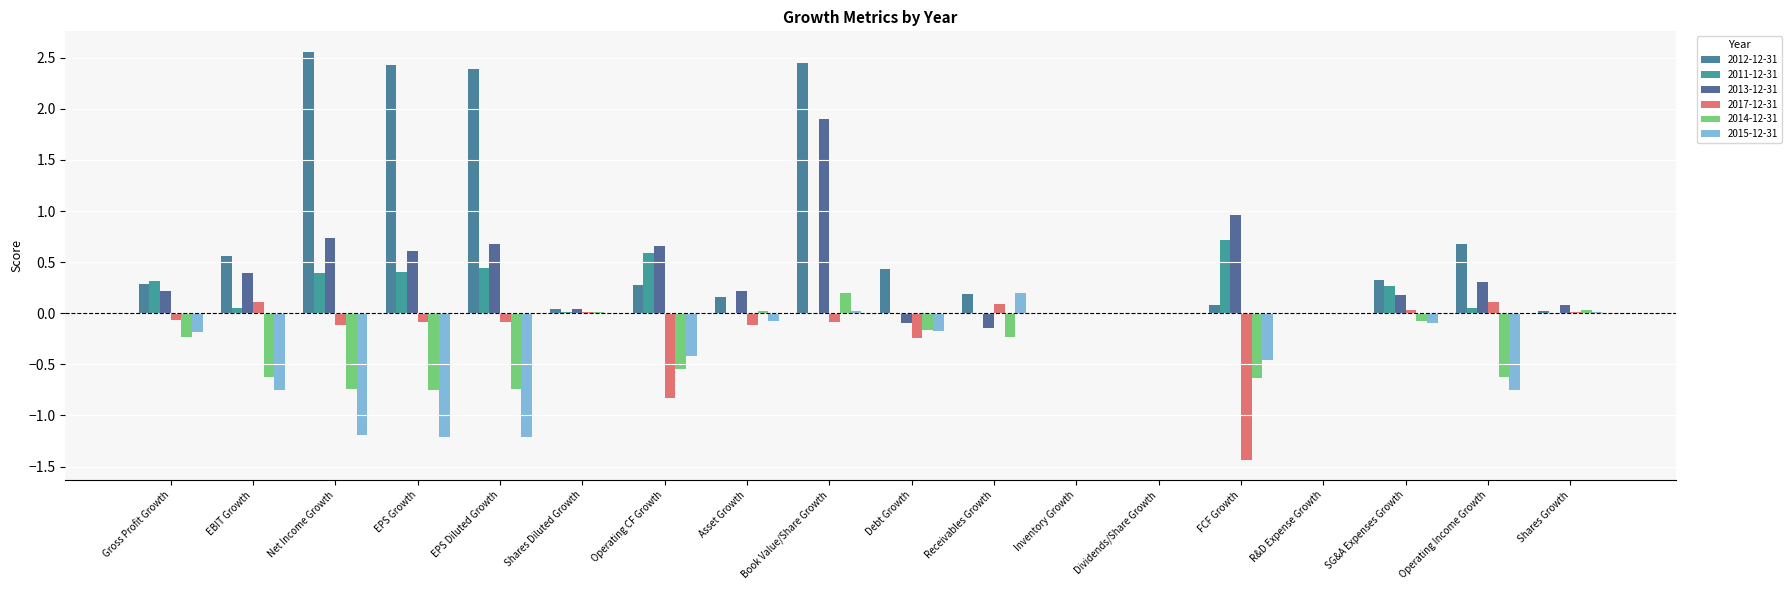

Which series has the largest range (max minus min)?

2012-12-31